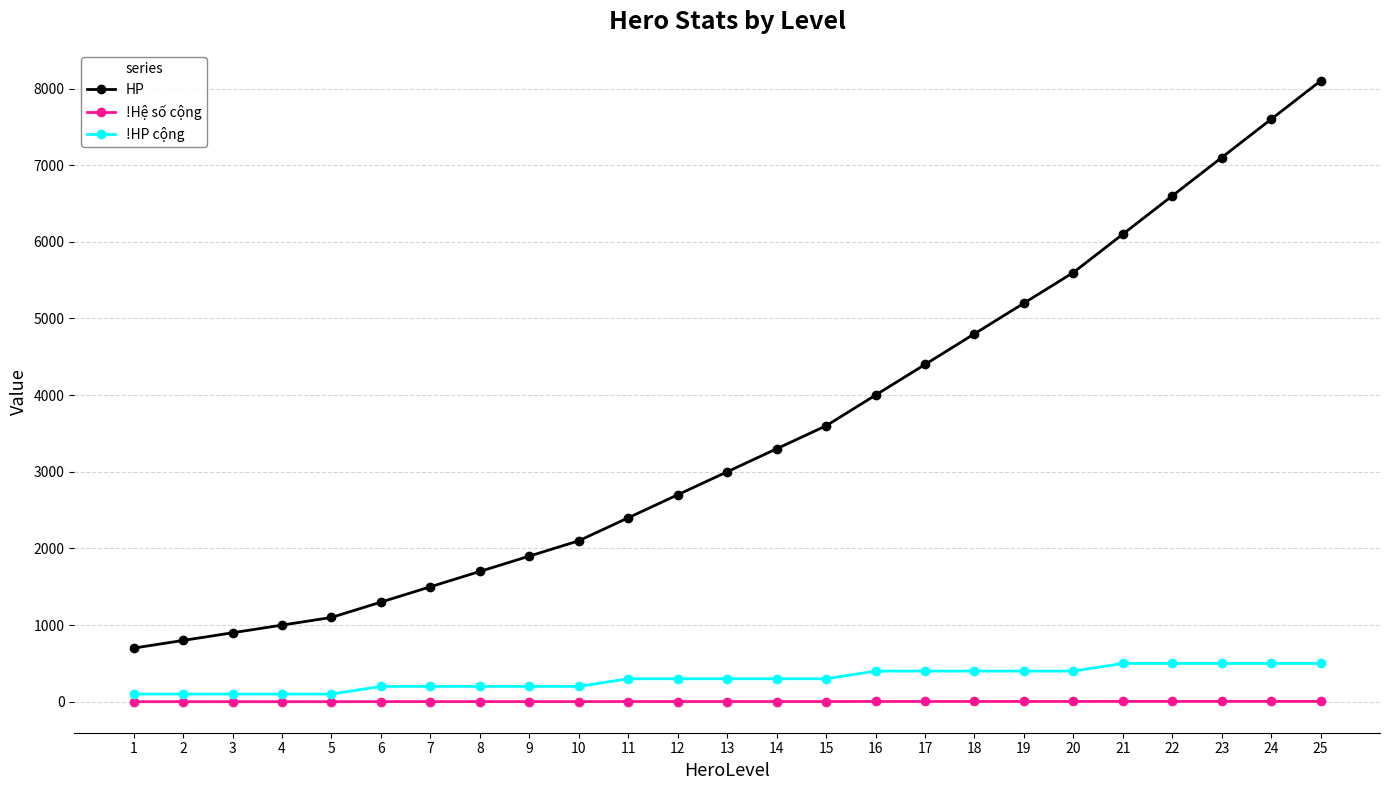

Count the number of categories in the chart.

25